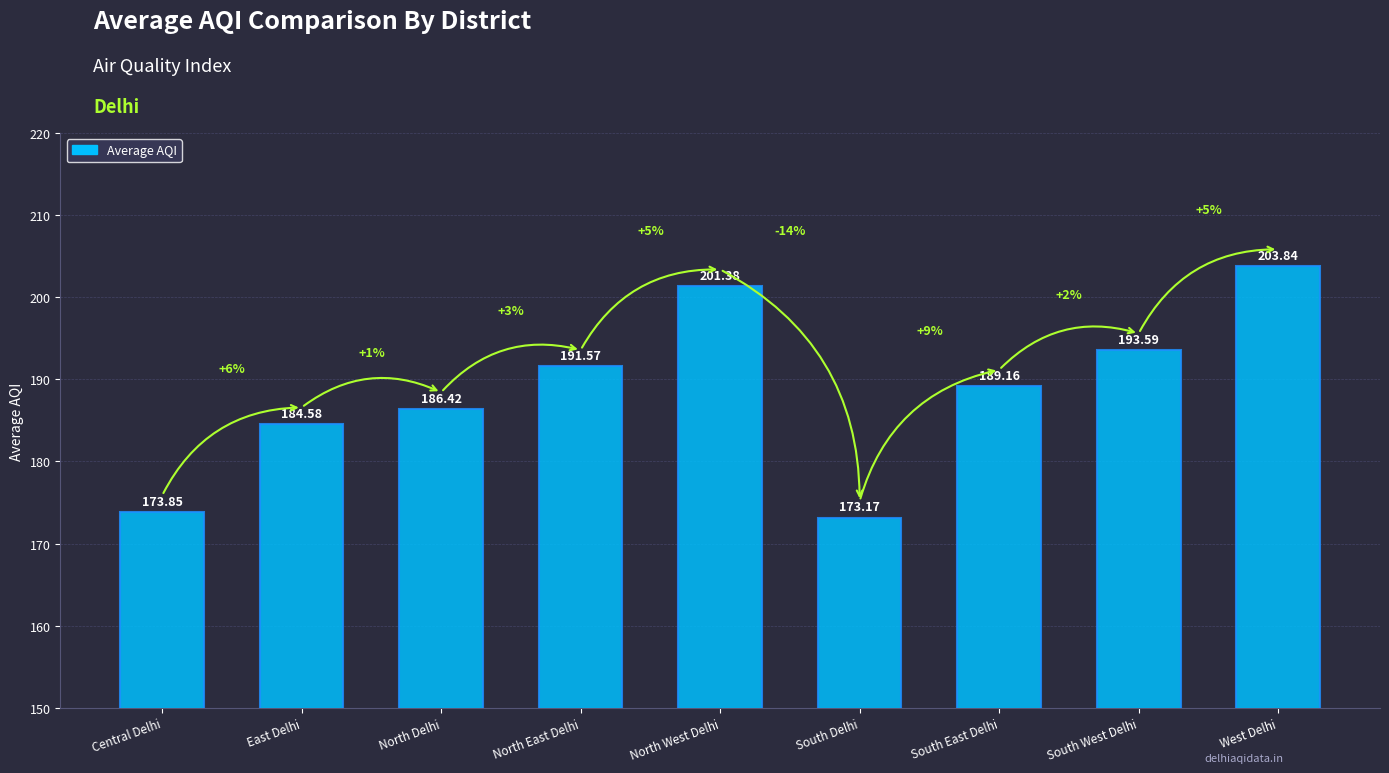

List the labels in order of value, largest first.

West Delhi, North West Delhi, South West Delhi, North East Delhi, South East Delhi, North Delhi, East Delhi, Central Delhi, South Delhi